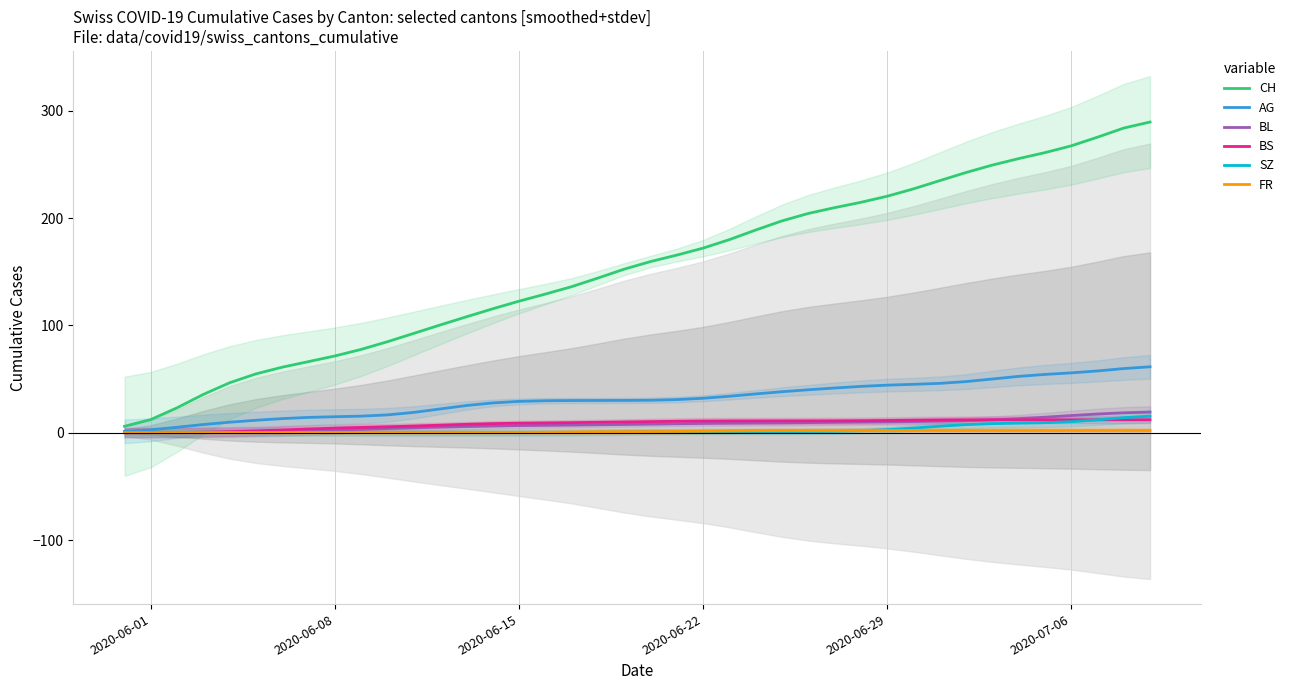

Rank the series by their maximum value, from highest to lowest.

CH, AG, BL, SZ, BS, FR